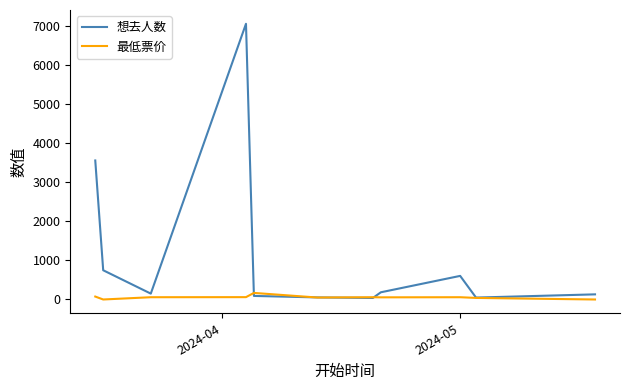

True or false: 想去人数 has more than 0 points higher than both neighbors.

True